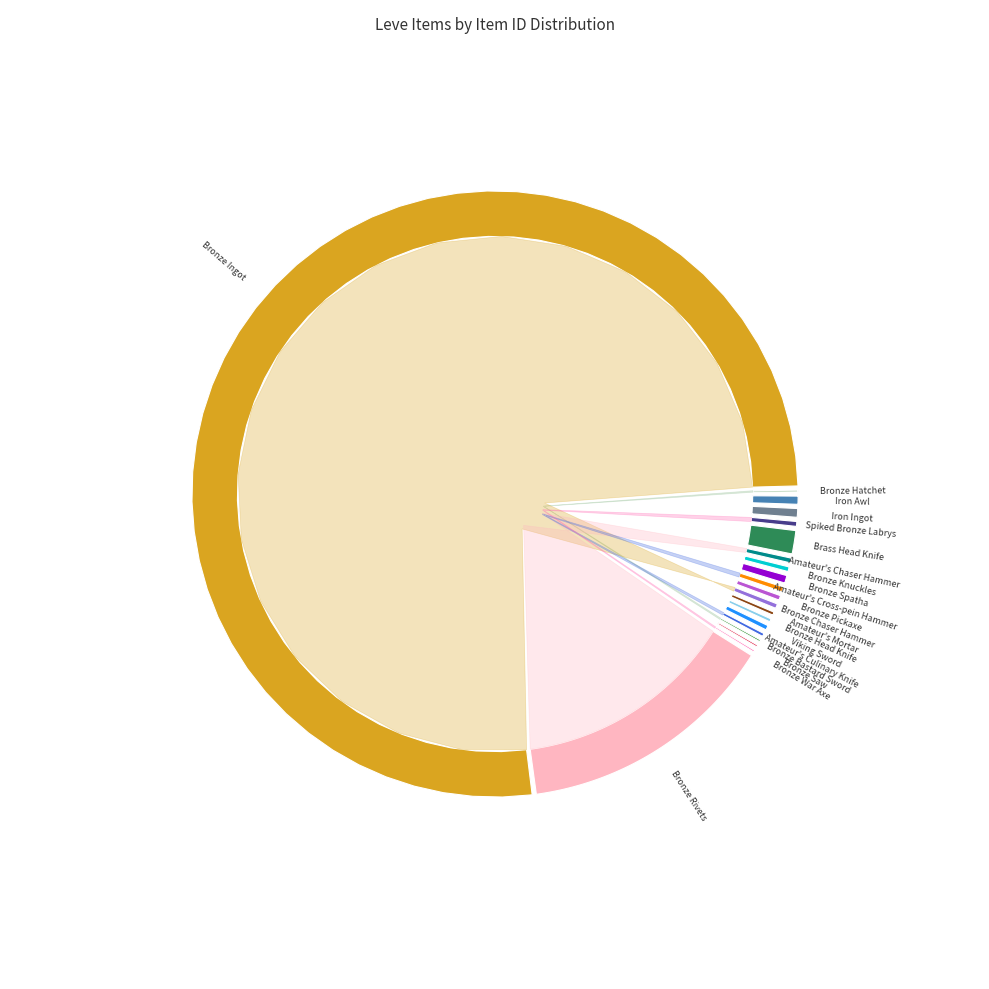

What is the smallest slice in the pie chart?

Bronze Hatchet